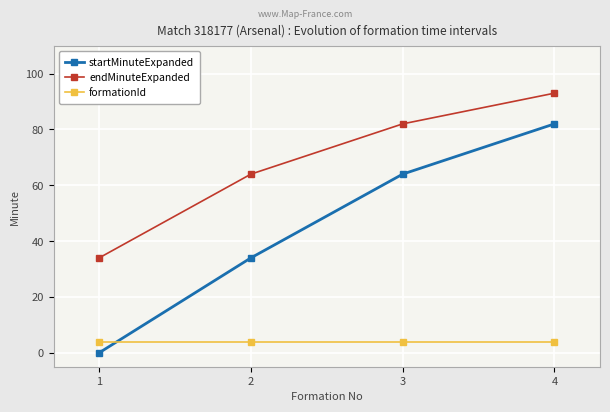

What is the minimum value for formationId?

4